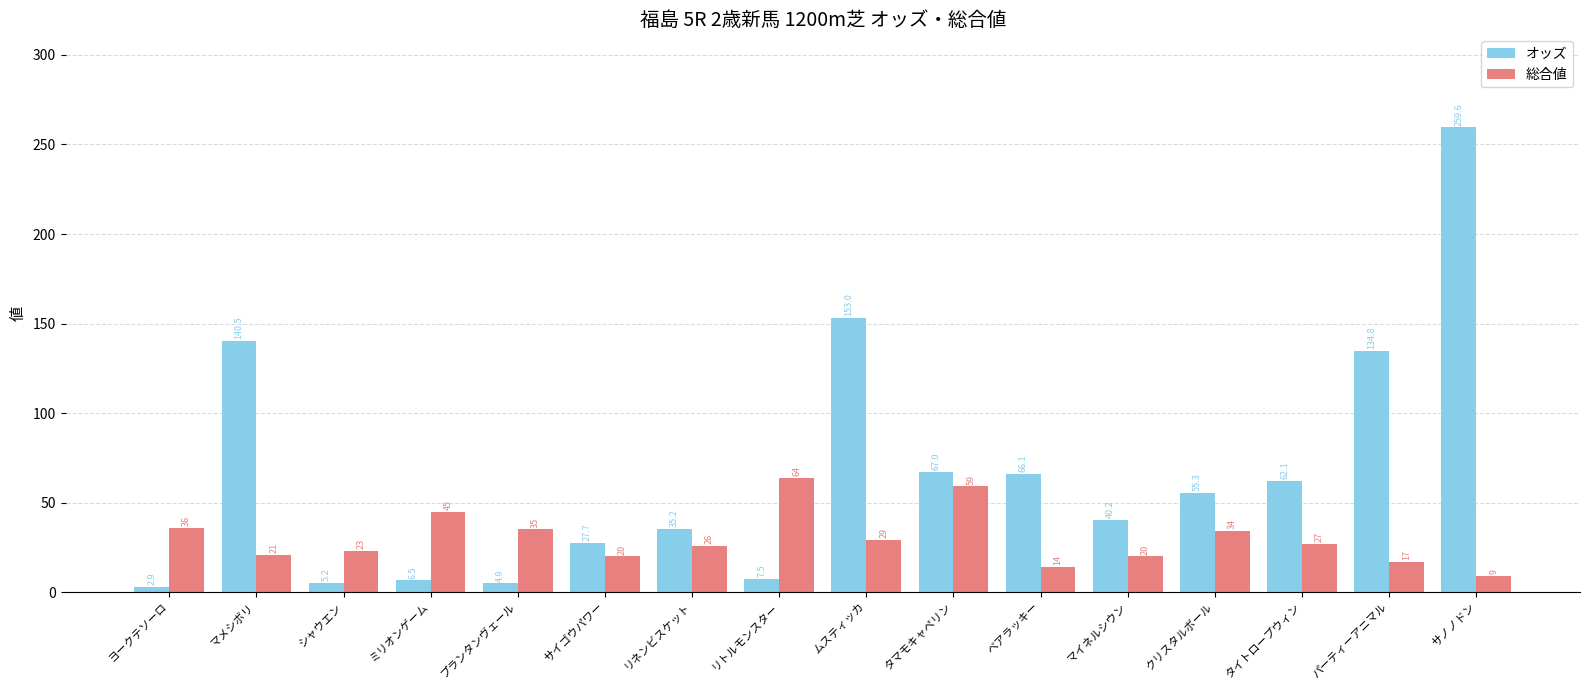

What is the maximum value for オッズ?

259.6